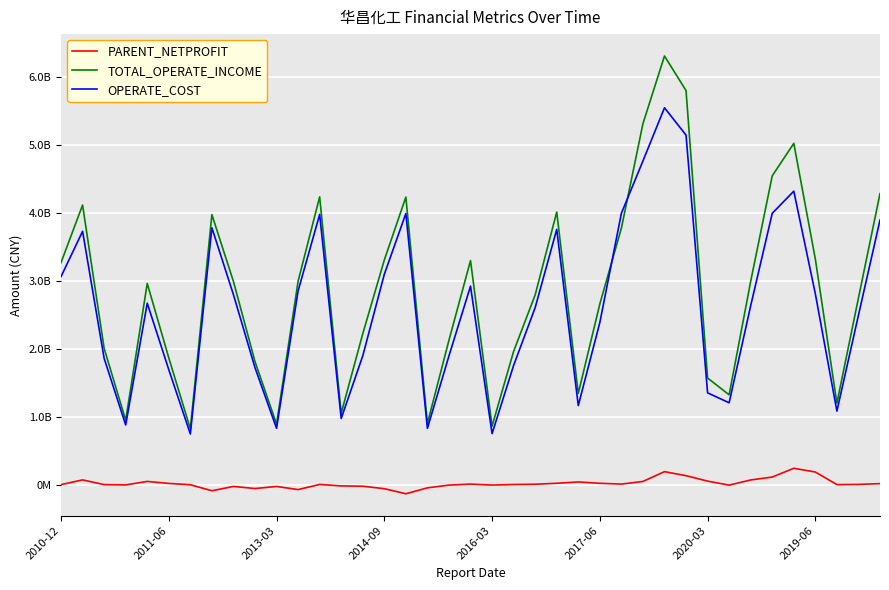

Where is TOTAL_OPERATE_INCOME nearest to the value 3573093819?

26